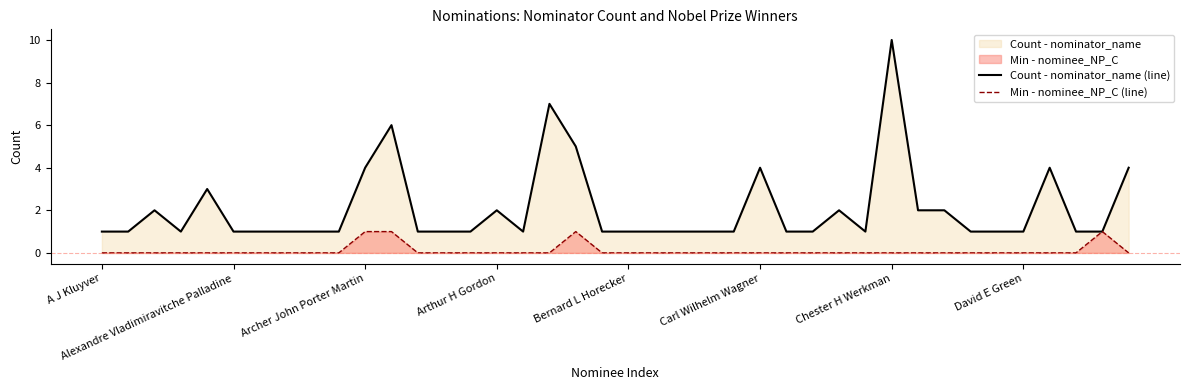

What is the maximum value for Count - nominator_name (line)?

10